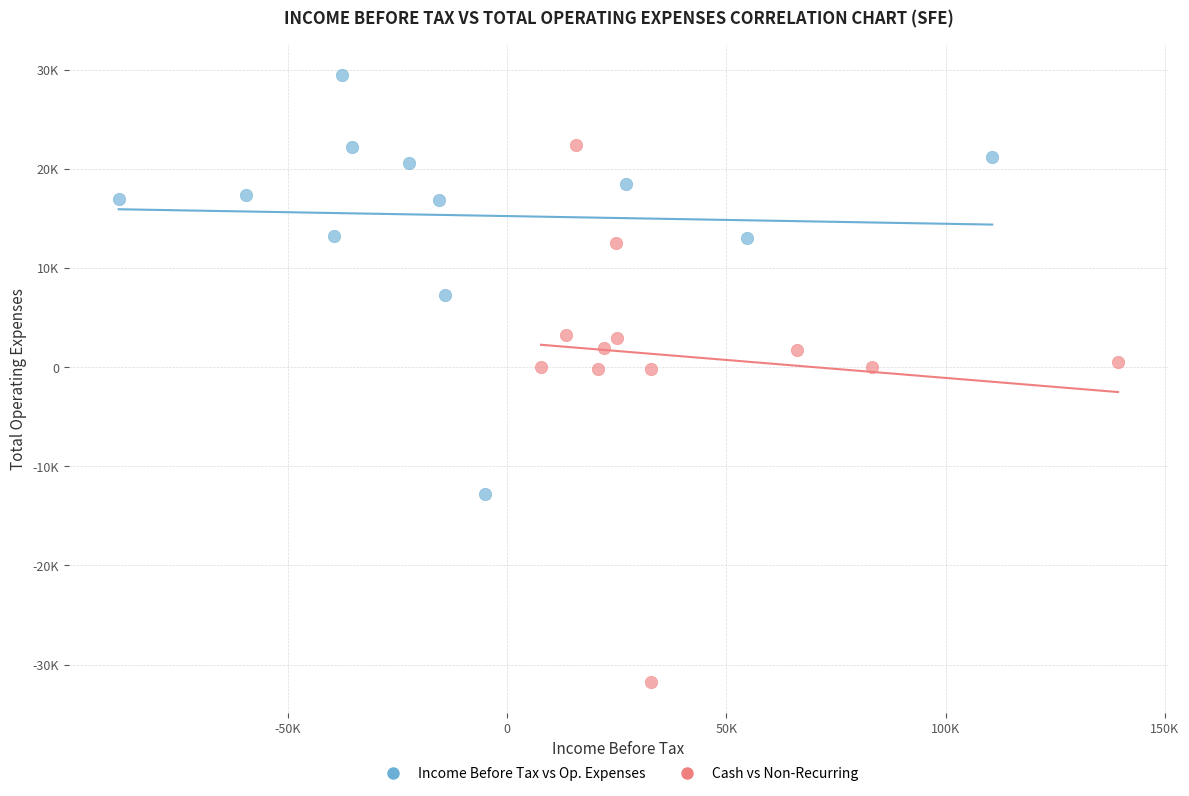

Which series has the widest spread of Y values?

Cash vs Non-Recurring